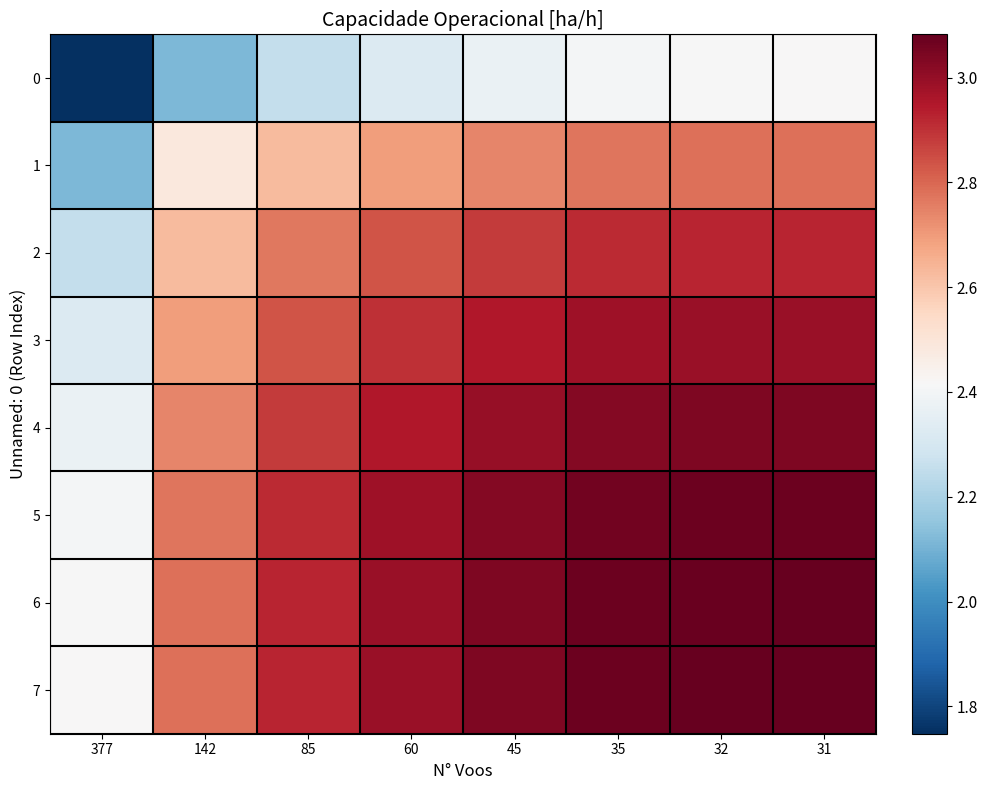

Reading left to right, transcribe all the data shown in this chart.

0: 377=1.7	142=2.1	85=2.3	60=2.3	45=2.4	35=2.4	32=2.4	31=2.4
1: 377=2.1	142=2.5	85=2.6	60=2.7	45=2.7	35=2.8	32=2.8	31=2.8
2: 377=2.3	142=2.6	85=2.8	60=2.8	45=2.9	35=2.9	32=2.9	31=2.9
3: 377=2.3	142=2.7	85=2.8	60=2.9	45=3.0	35=3.0	32=3.0	31=3.0
4: 377=2.4	142=2.7	85=2.9	60=3.0	45=3.0	35=3.0	32=3.0	31=3.0
5: 377=2.4	142=2.8	85=2.9	60=3.0	45=3.0	35=3.1	32=3.1	31=3.1
6: 377=2.4	142=2.8	85=2.9	60=3.0	45=3.0	35=3.1	32=3.1	31=3.1
7: 377=2.4	142=2.8	85=2.9	60=3.0	45=3.0	35=3.1	32=3.1	31=3.1